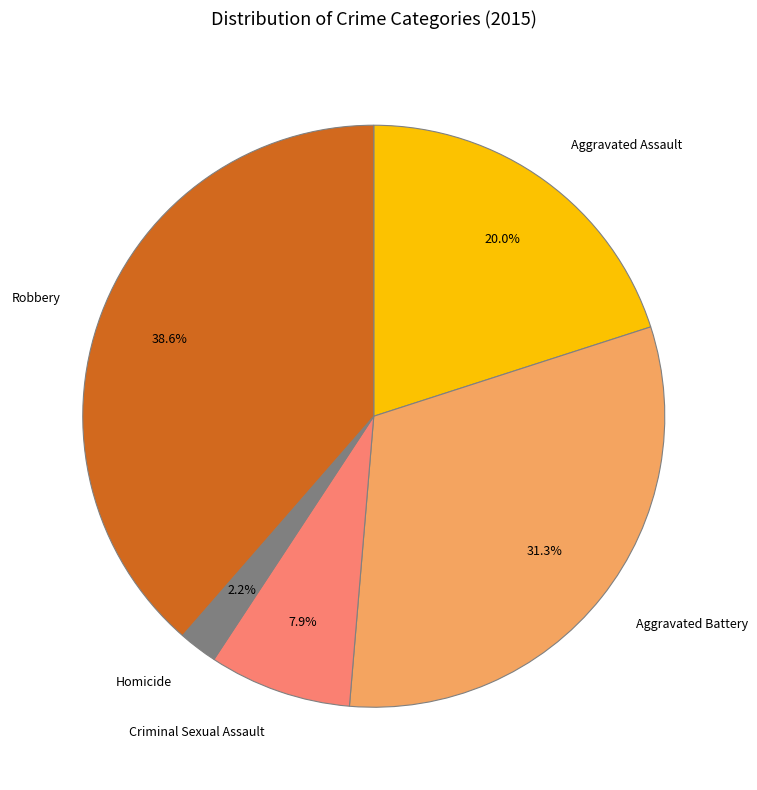

Which has a higher value, Criminal Sexual Assault or Robbery?

Robbery